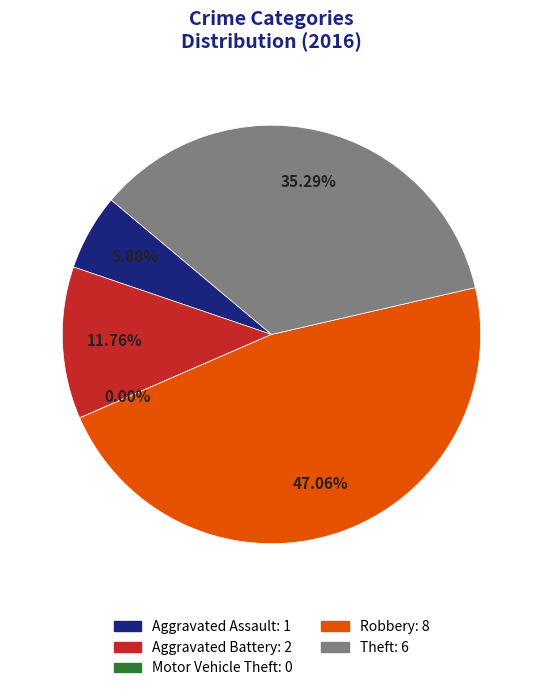

How many slices are in this pie chart?

5